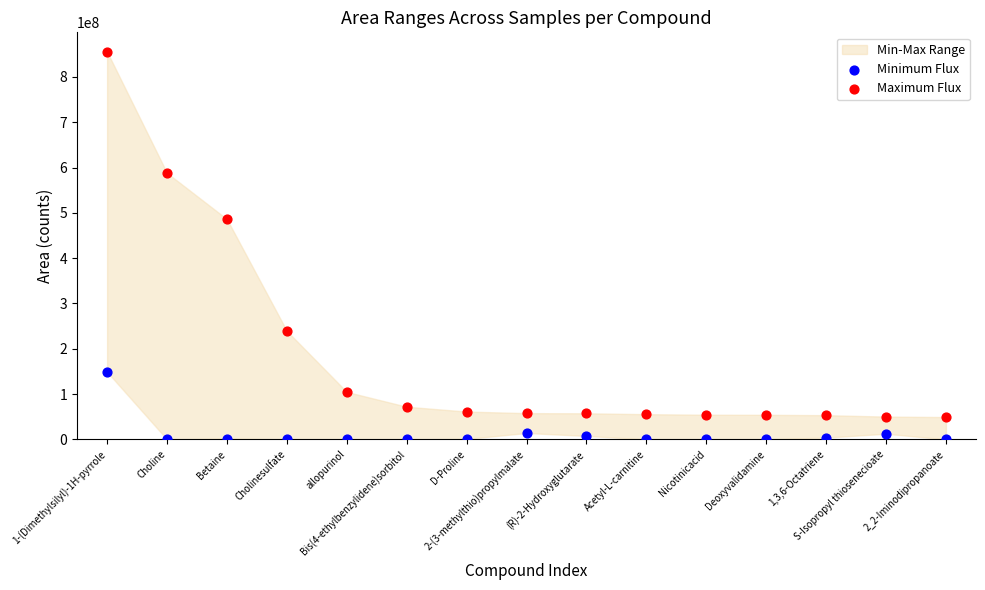

Which series has the largest Y range (max minus min)?

Maximum Flux